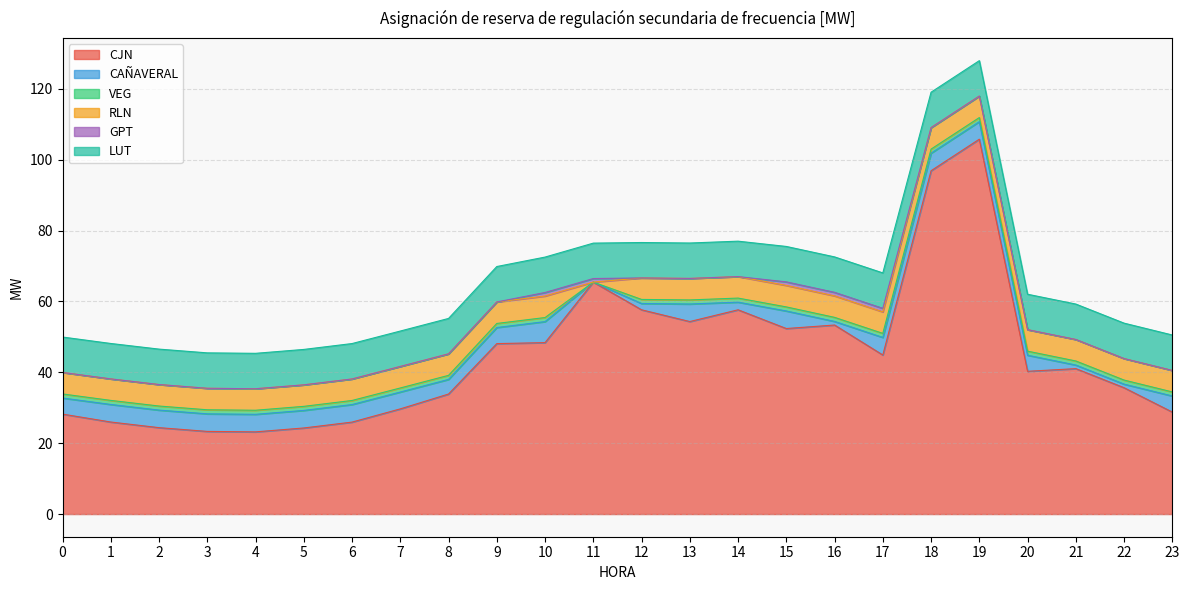

At which category is the sum across all series the highest?

19